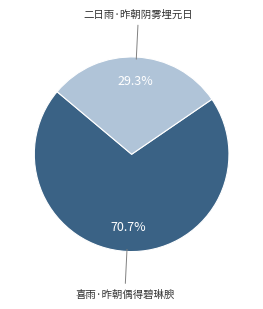

Is there any slice that represents more than half of the pie?

Yes